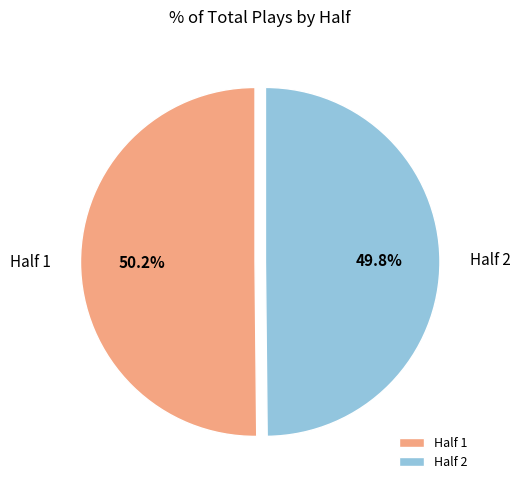

To the nearest percent, what percentage of the pie is Half 2?

50%